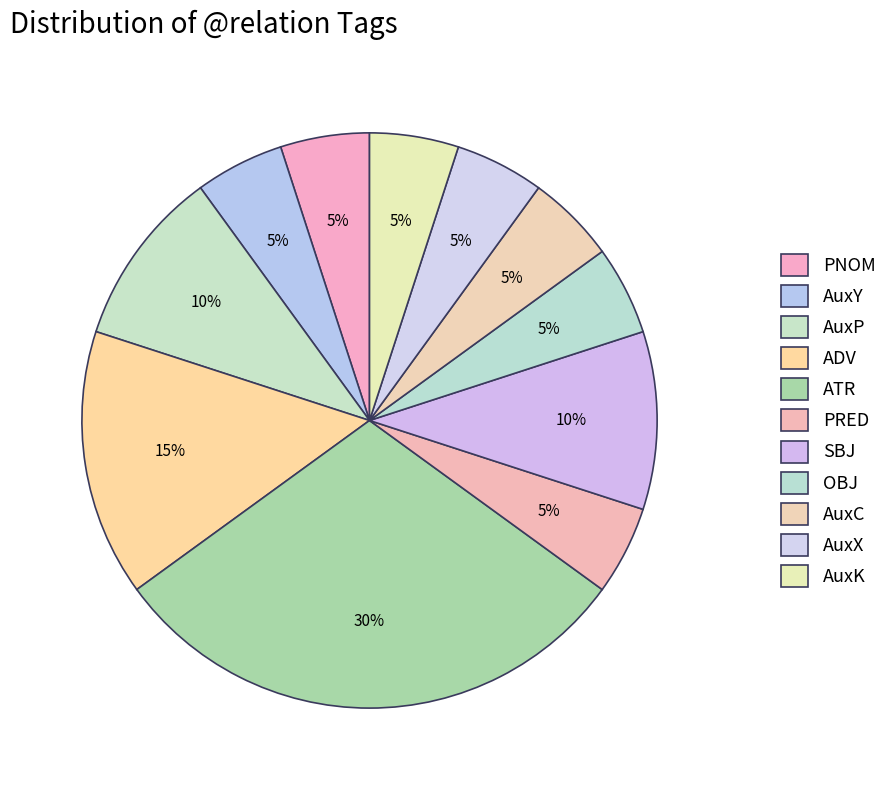

How many slices are in this pie chart?

11